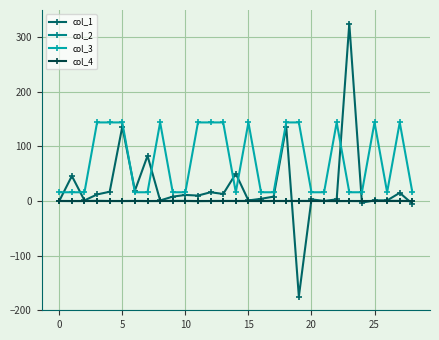

True or false: col_1 has more than 1 points higher than both neighbors.

True